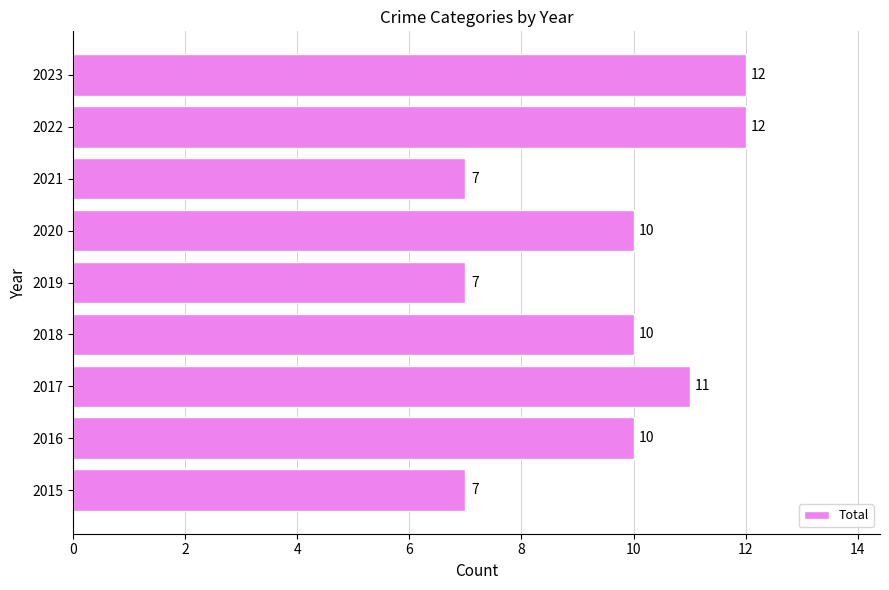

What is the ratio of the value at 2017 to the value at 2023?

0.9